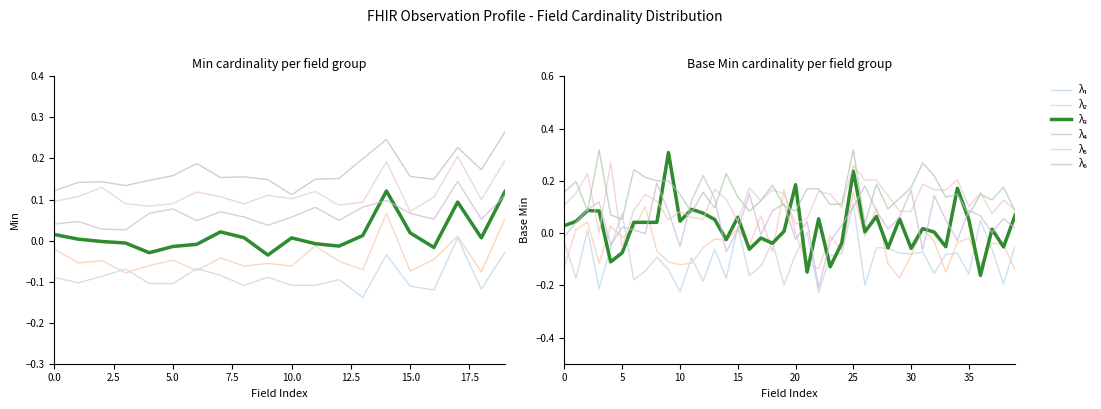

At which label is λ₂ closest to 0?

20